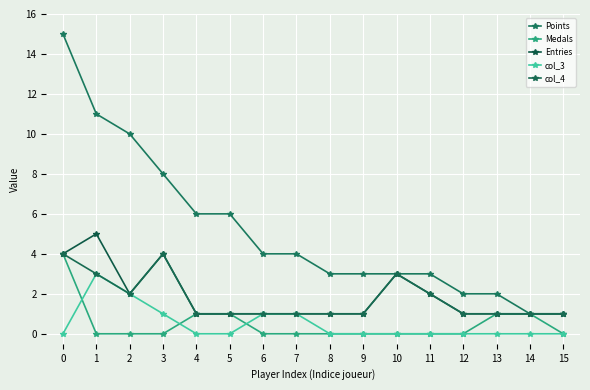

True or false: col_4 and col_3 cross at least once.

False